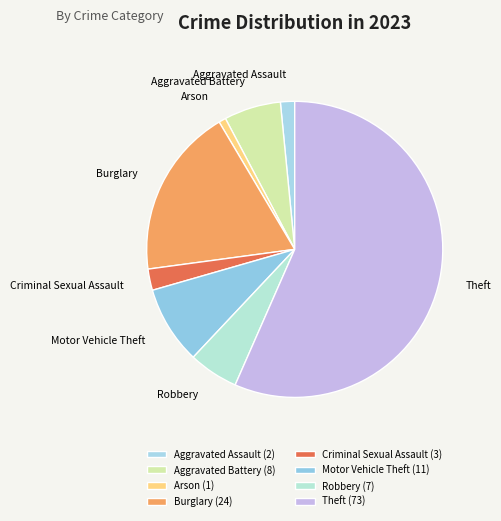

Is Motor Vehicle Theft the majority of the pie?

No